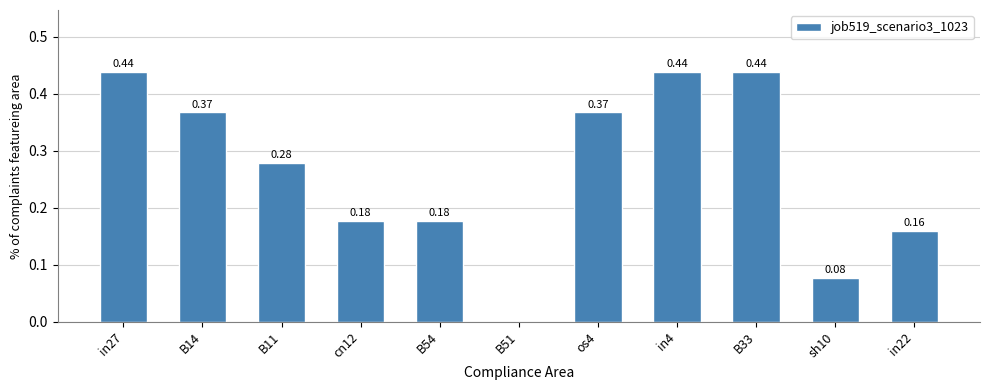

What is the sum of all values?

2.9